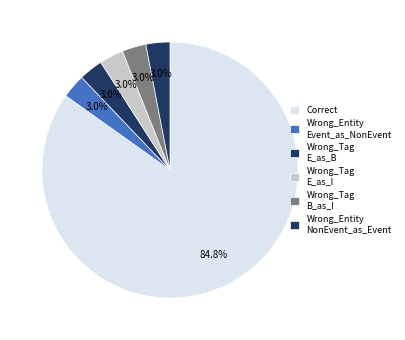

How many segments does this pie chart have?

6